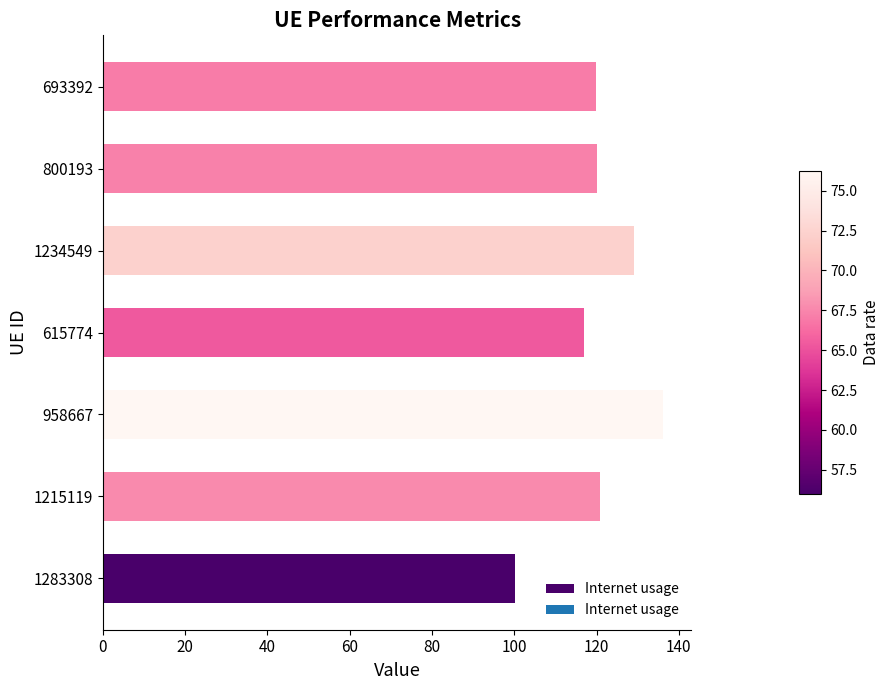

What is the maximum value shown in the chart?

136.2